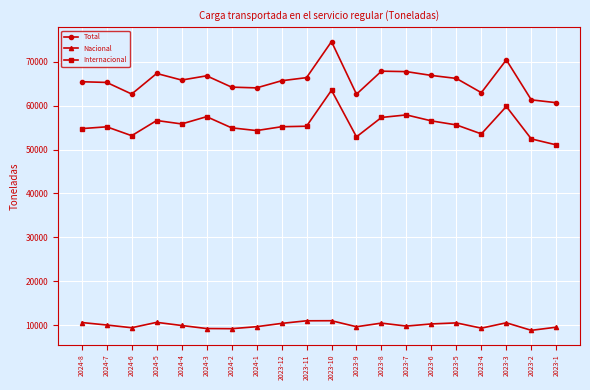

True or false: Internacional and Total cross at least once.

False